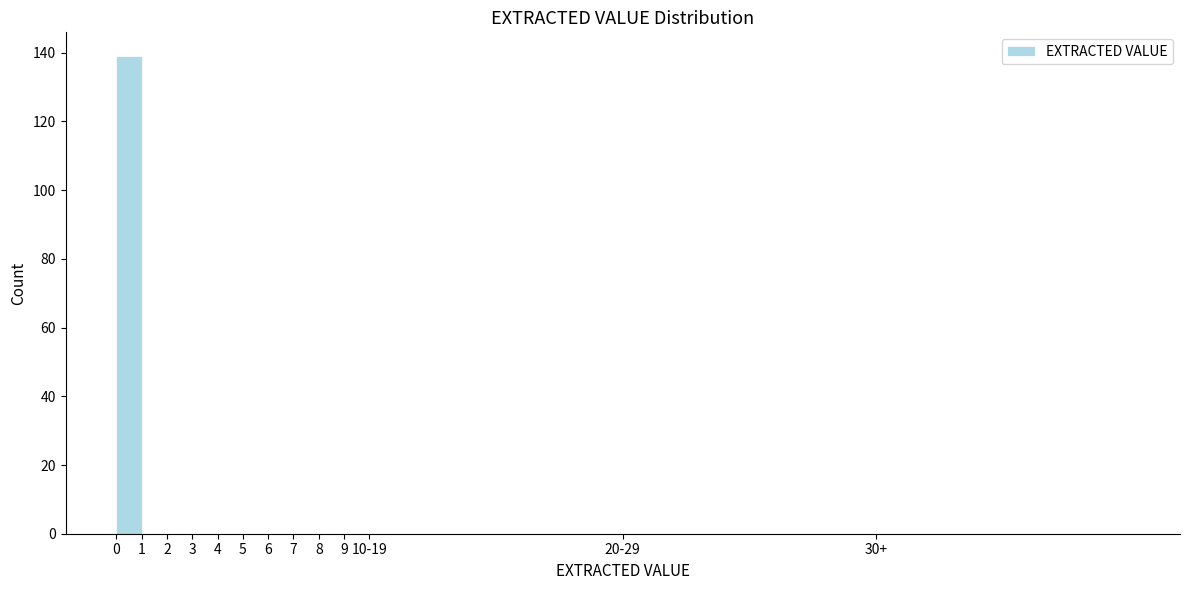

Reading right to left, transcribe all the data shown in this chart.

30+=0	20-29=0	10-19=0	9=0	8=0	7=0	6=0	5=0	4=0	3=0	2=0	1=0	0=139